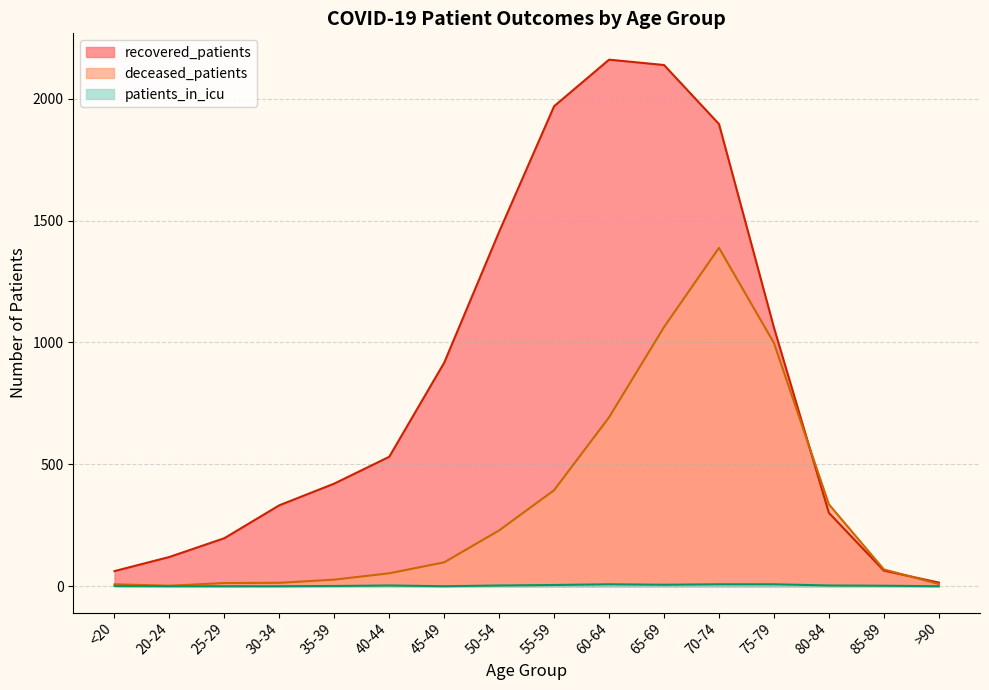

Which series changed the most between 60-64 and 65-69?

deceased_patients